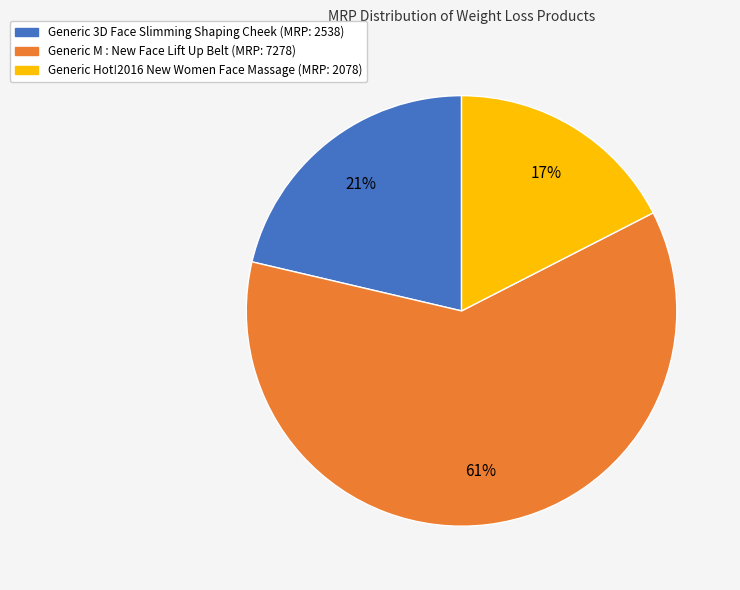

Is it true that Generic M : New Face Lift Up Belt is 70% of the pie?

False